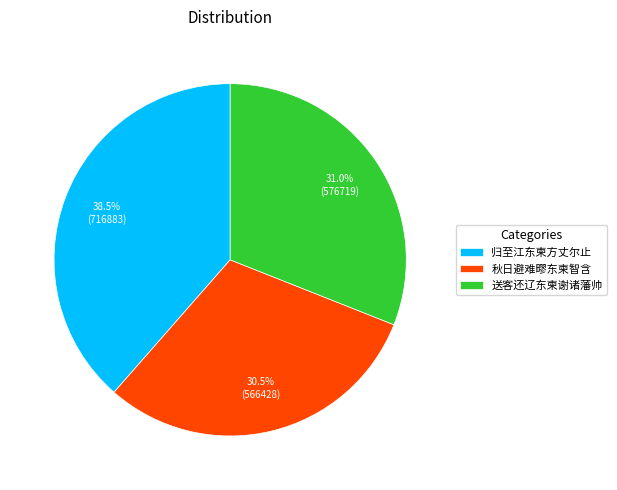

How many segments does this pie chart have?

3